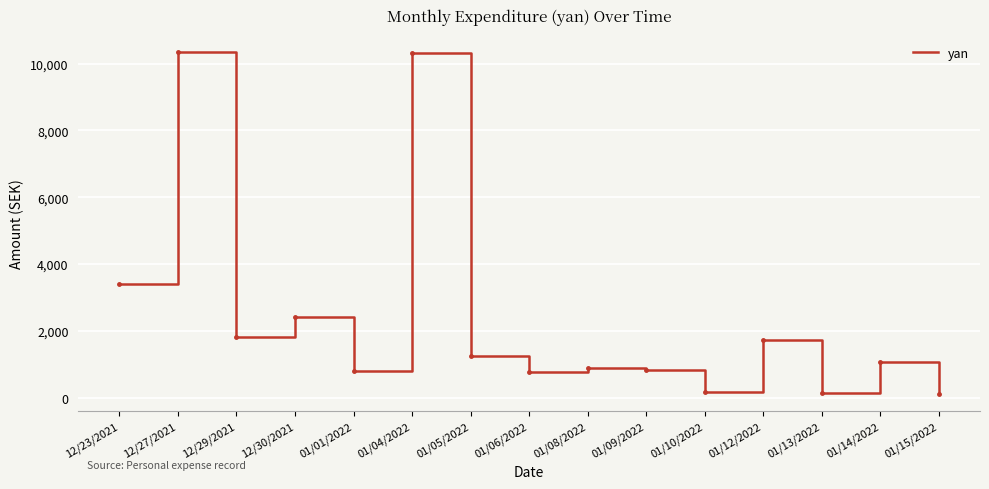

Count the number of categories in the chart.

15